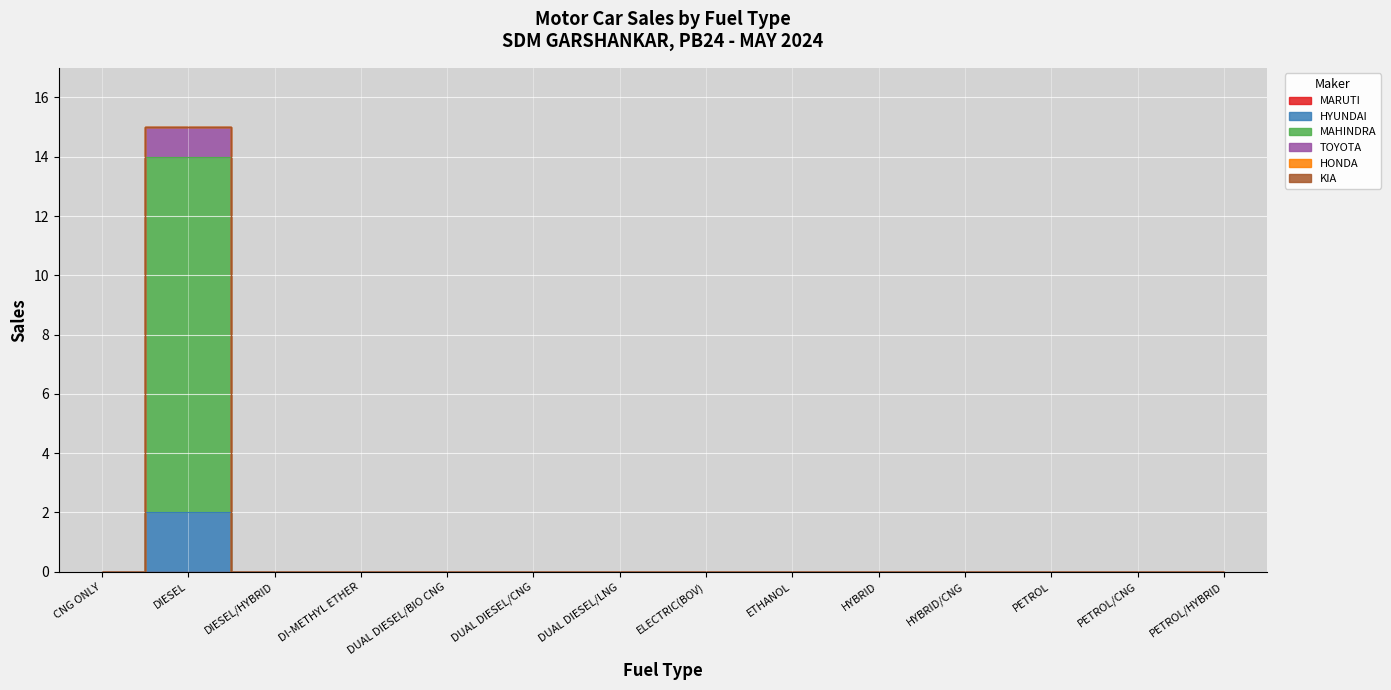

Rank the series by their maximum value, from lowest to highest.

MARUTI SUZUKI INDIA LTD, HONDA CARS INDIA LTD, KIA INDIA PRIVATE LIMITED, TOYOTA KIRLOSKAR MOTOR PVT LTD, HYUNDAI MOTOR INDIA LTD, MAHINDRA & MAHINDRA LIMITED